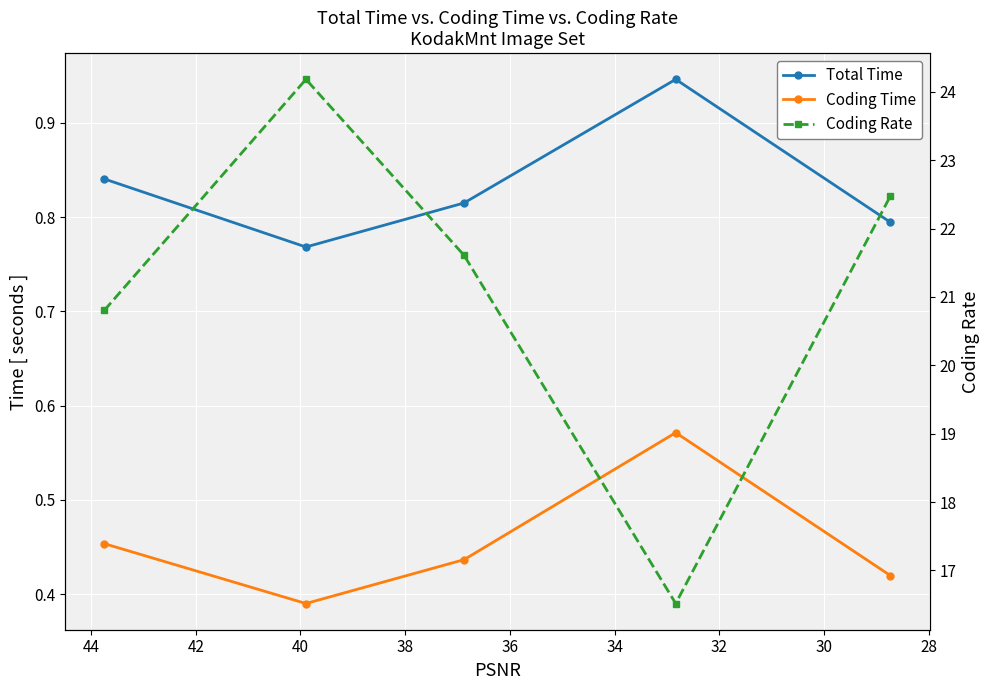

What is the value of the Coding Time point at the 3rd from the left?

0.4